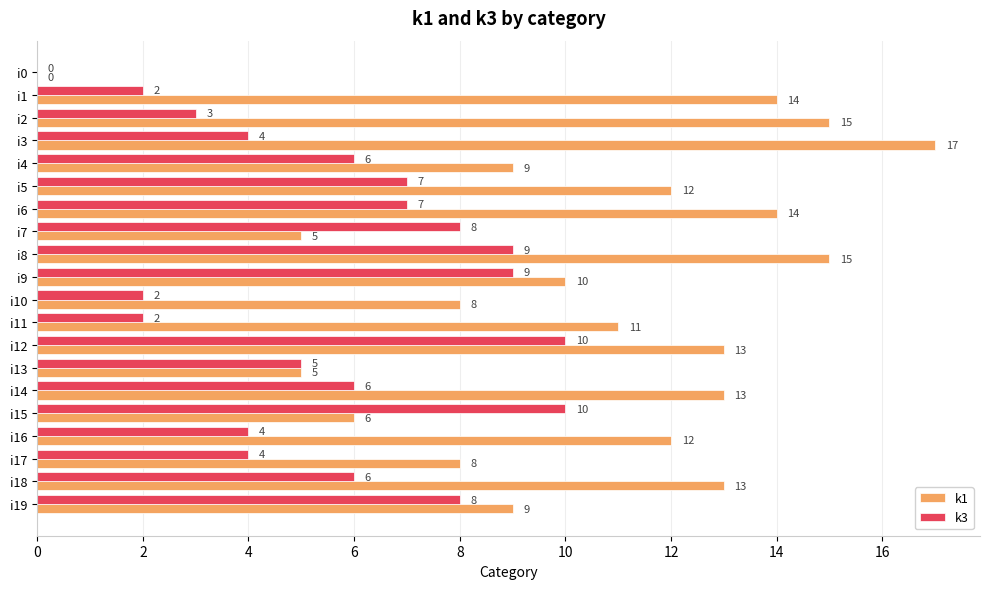

How many k3 values are between 4 and 8?

11